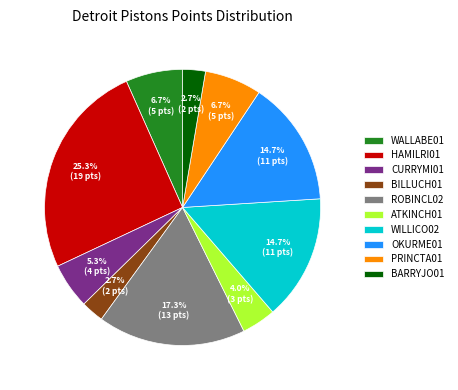

Does BILLUCH01 represent more than half of the total?

No